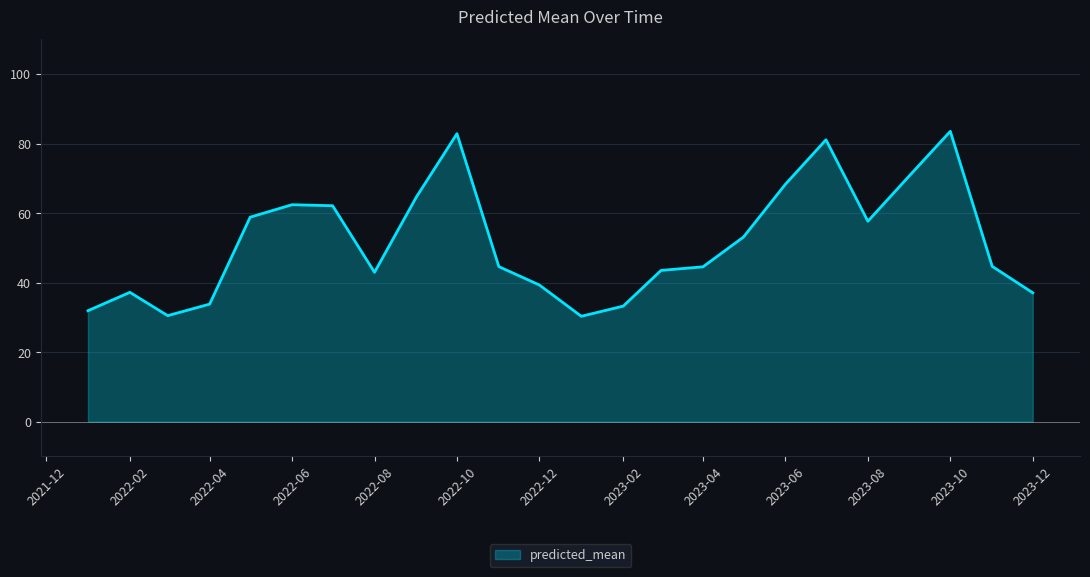

What is the minimum value shown in the chart?

30.3